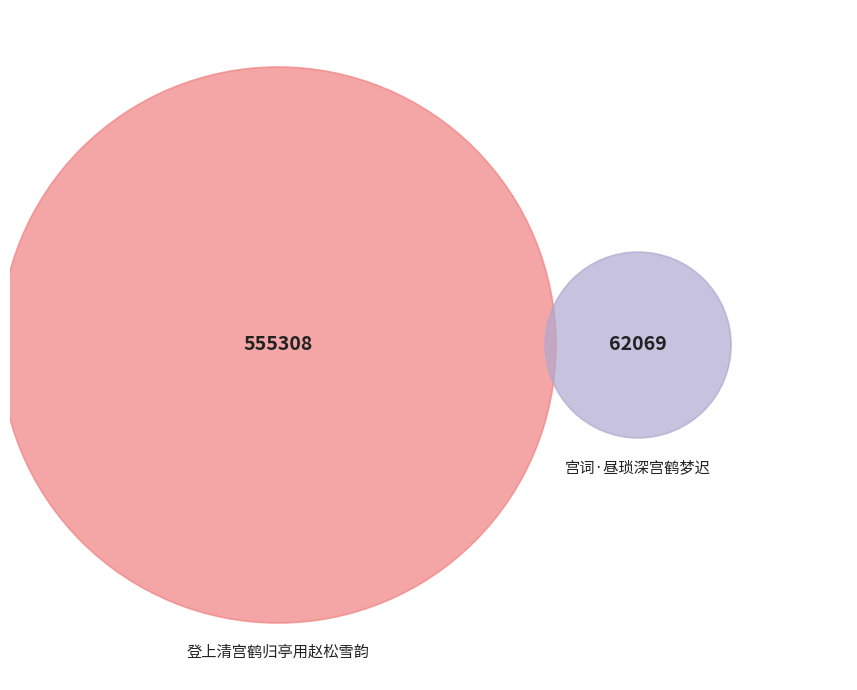

What is the largest slice in the pie chart?

登上清宫鹤归亭用赵松雪韵